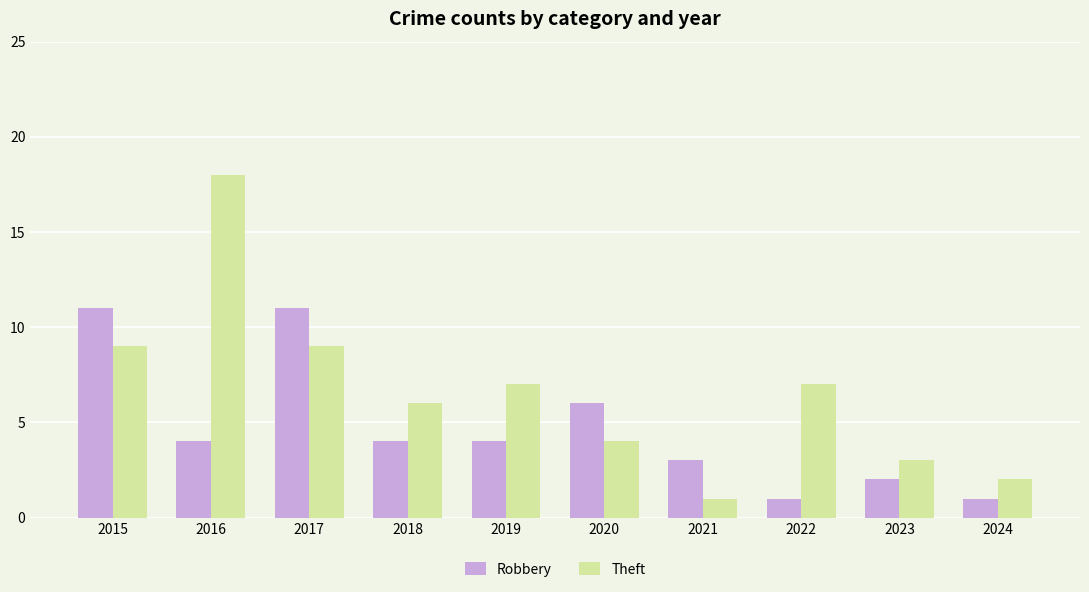

Reading right to left, what are all the values shown in this chart?

Robbery: 2024=1	2023=2	2022=1	2021=3	2020=6	2019=4	2018=4	2017=11	2016=4	2015=11
Theft: 2024=2	2023=3	2022=7	2021=1	2020=4	2019=7	2018=6	2017=9	2016=18	2015=9